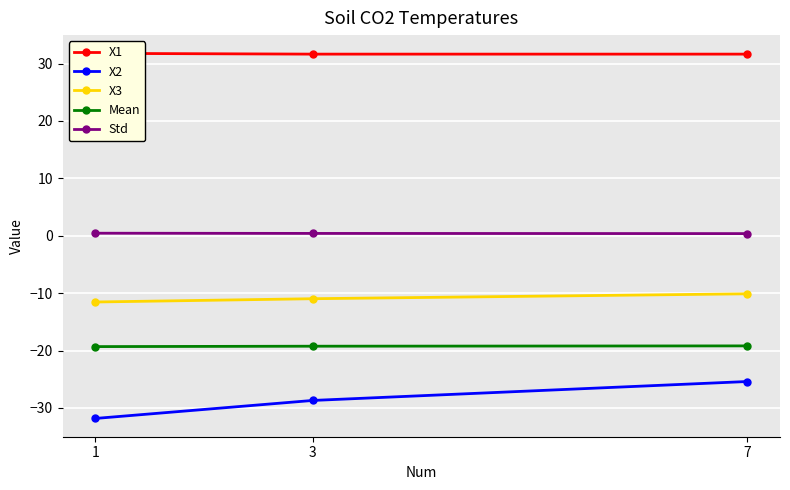

Reading left to right, extract all data points from this chart.

X1: 31.8	31.6	31.6
X2: -31.8	-28.7	-25.4
X3: -11.5	-11.0	-10.1
Mean: -19.3	-19.2	-19.2
Std: 0.4	0.4	0.4